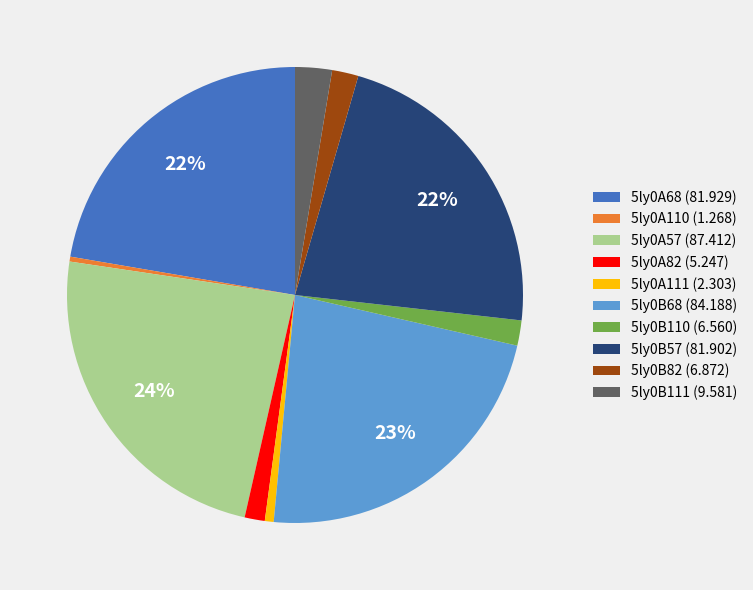

Do 5ly0B82 (6.872) and 5ly0B68 (84.188) together represent more than half of the pie?

No